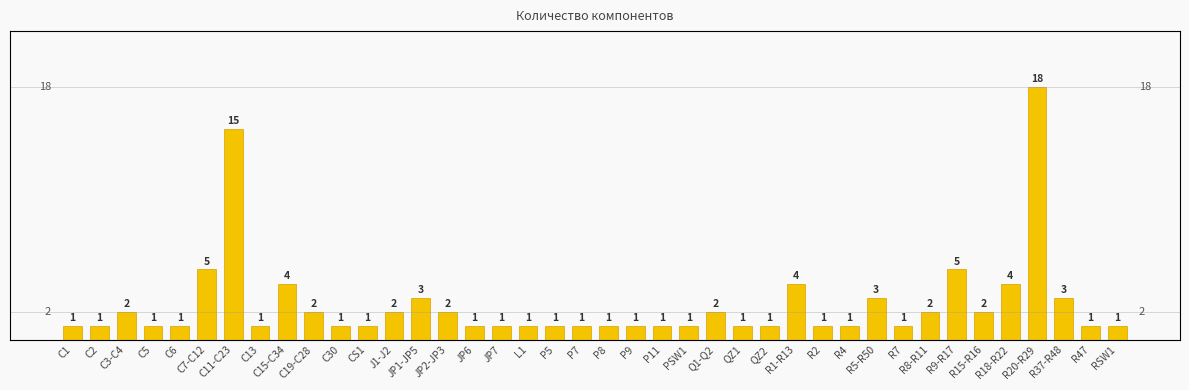

What is the greatest value displayed?

18